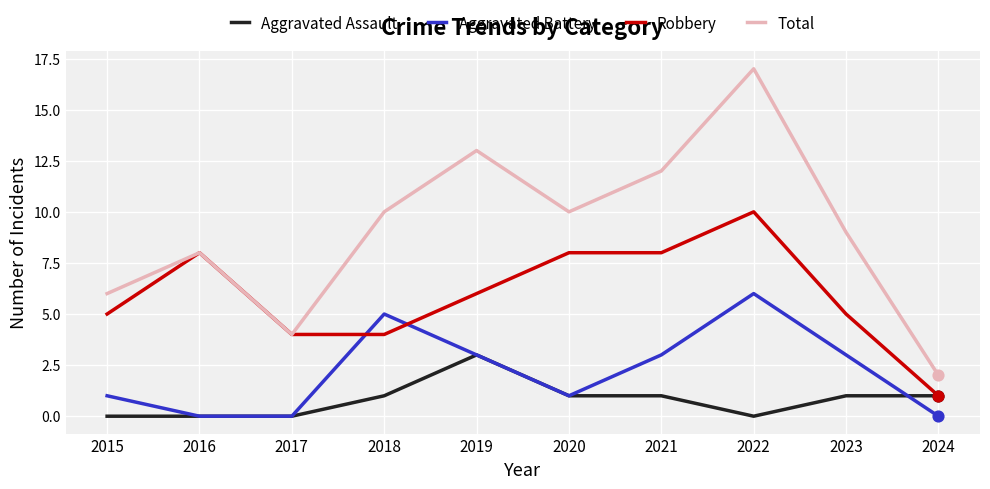

Which series changed the most between 2017 and 2021?

Total